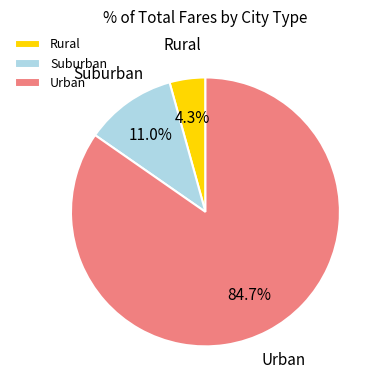

Which has a higher value, Urban or Rural?

Urban